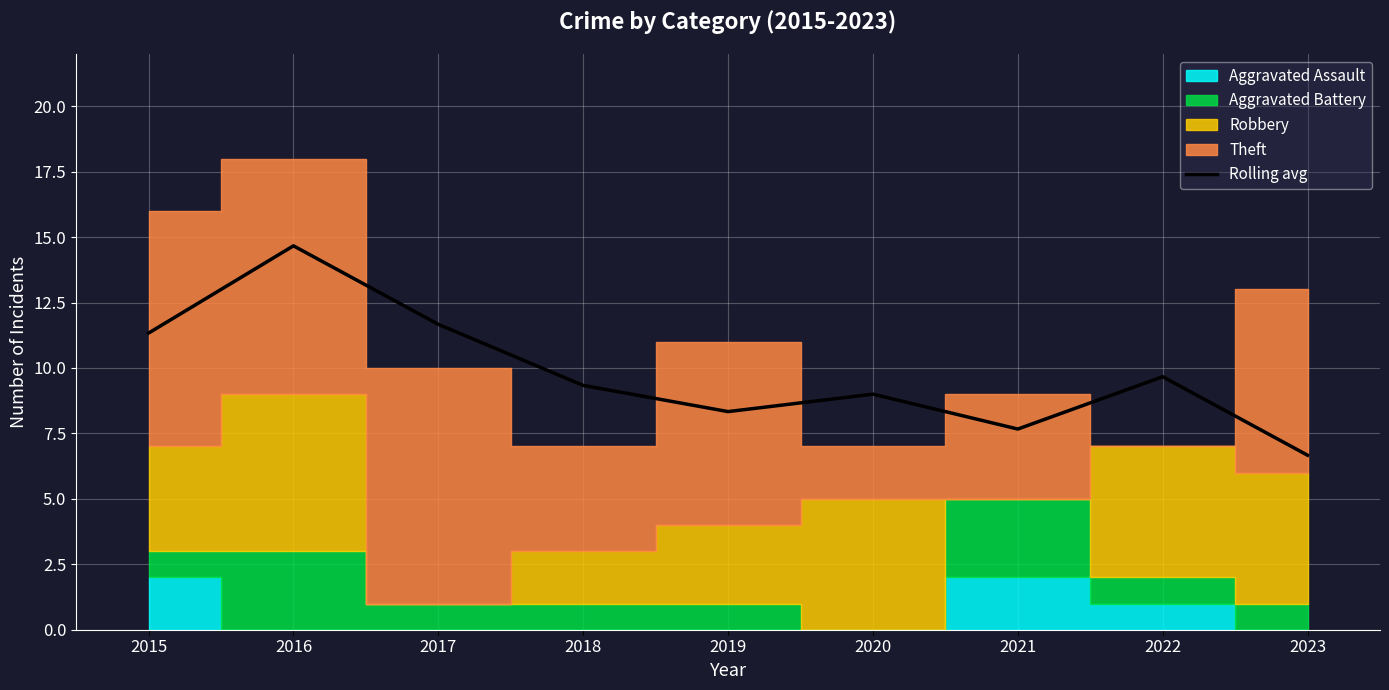

True or false: the data has more than 2 interior local peaks.

True